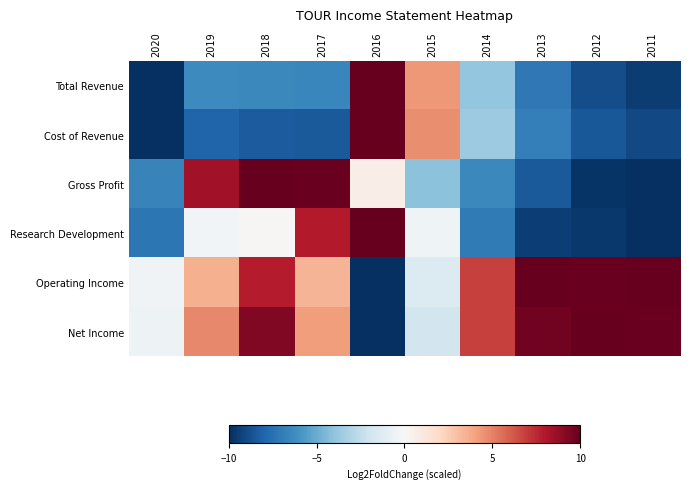

How many data points does each series have?

10